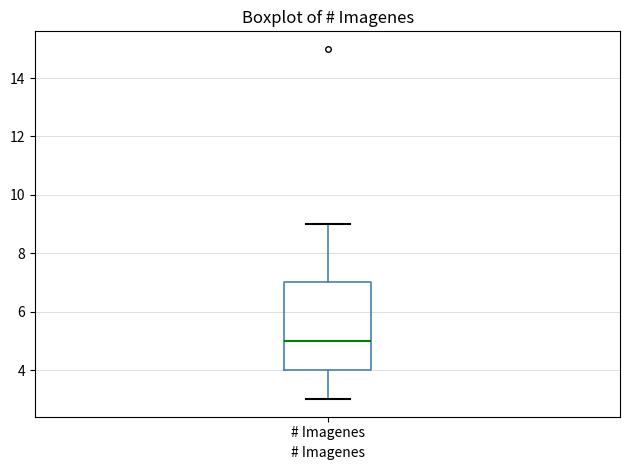

Where is the lower edge of the box for # Imagenes on the y-axis? The values are not printed on the chart, so give them approximately, as read against the axis.

4